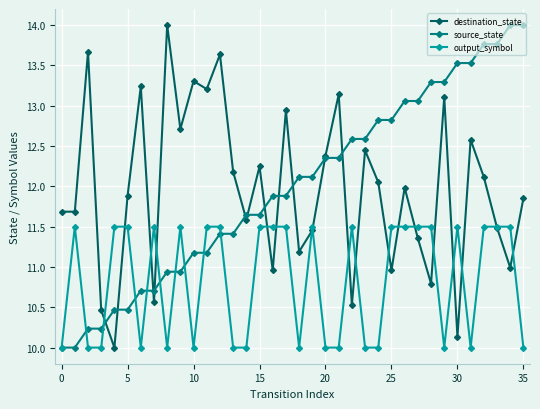

What is the minimum value for source_state?

10.0